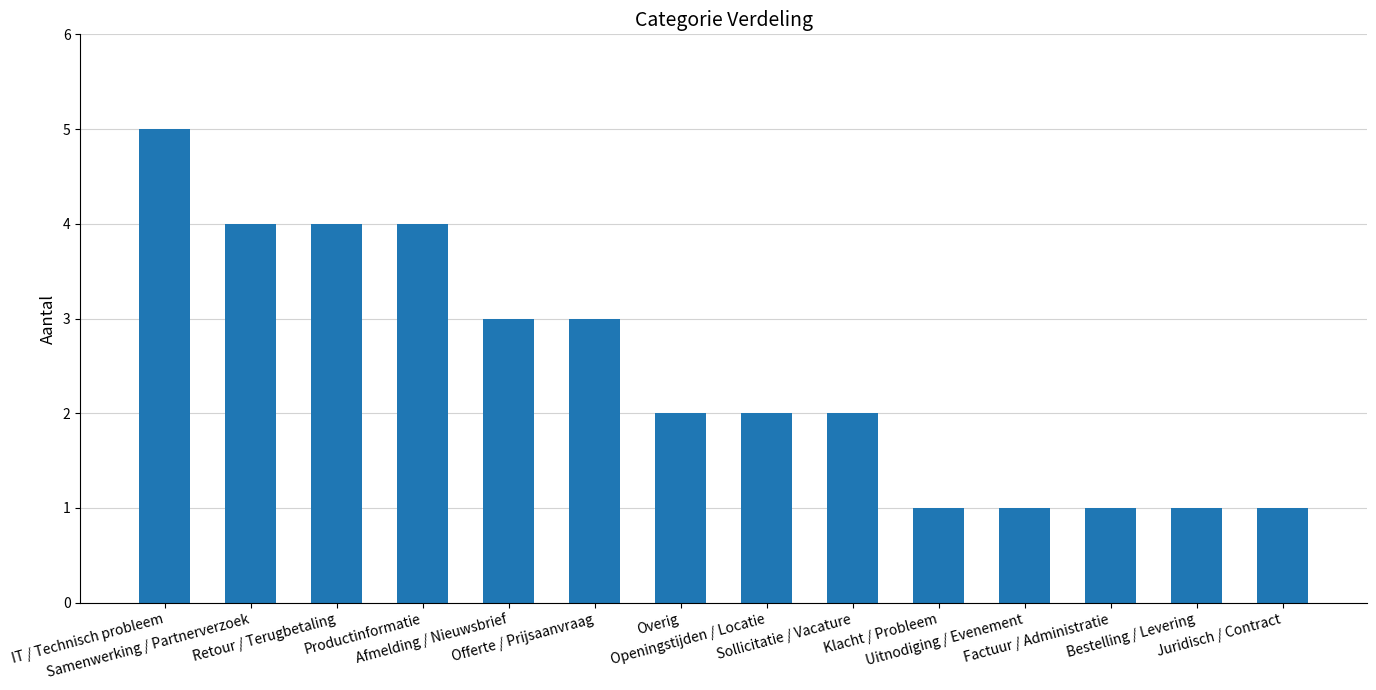

What is the ratio of the value at IT / Technisch probleem to the value at Sollicitatie / Vacature?

2.5